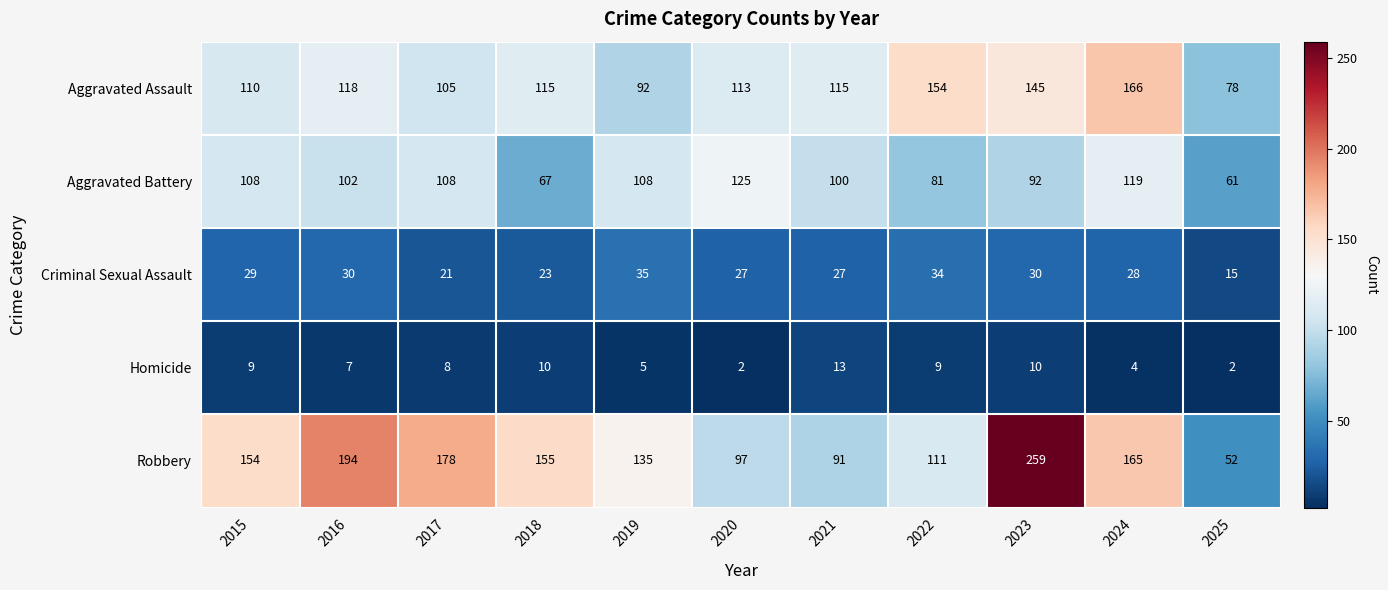

What is the total value across all series at 2016?

451